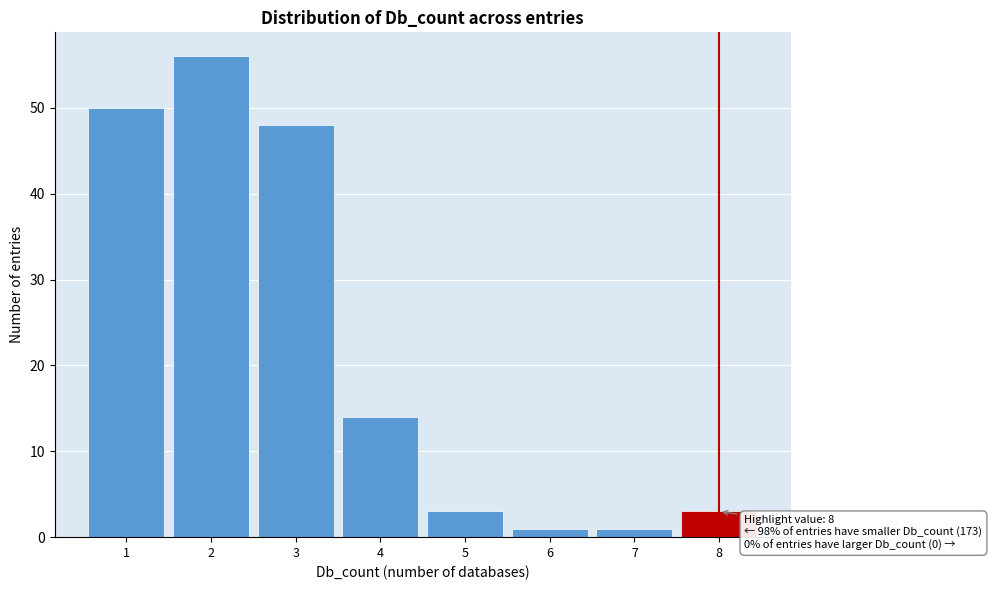

Over which range of the x-axis is the bar tallest?

1.5 to 2.5